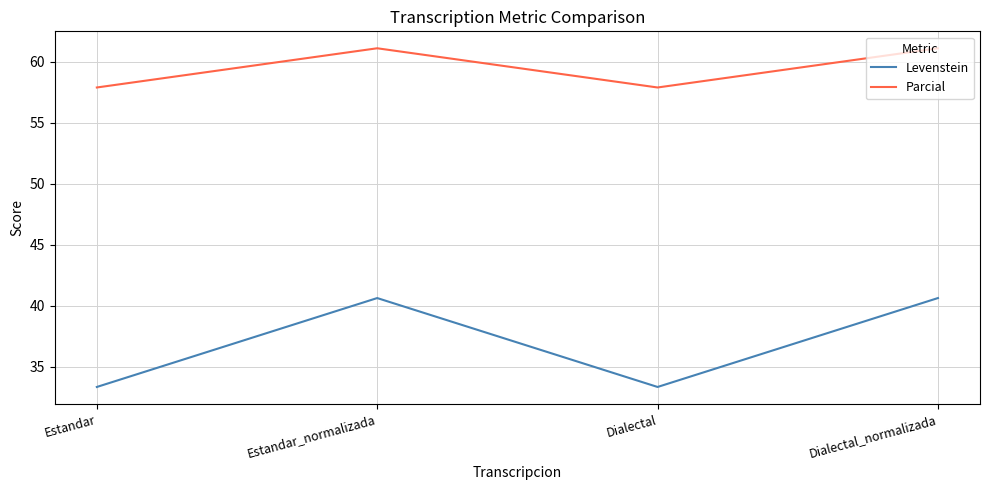

What position from the right is Estandar_normalizada?

3